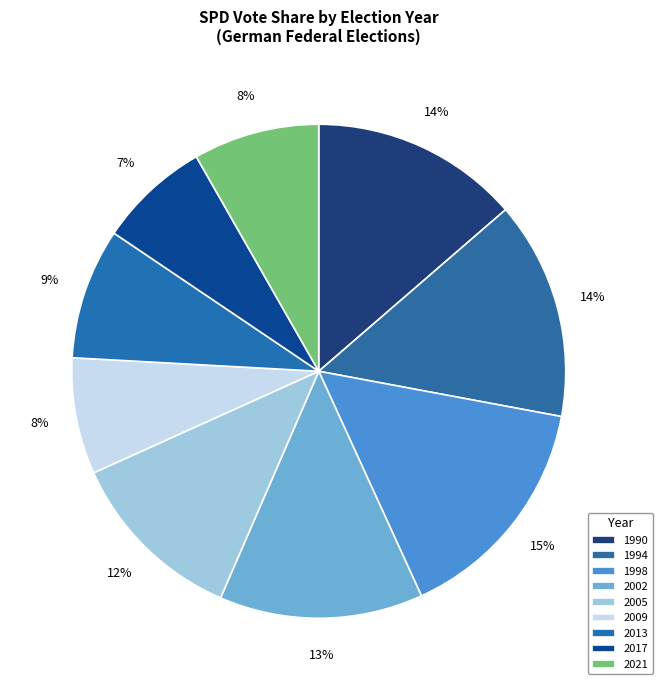

What is the largest slice in the pie chart?

1998